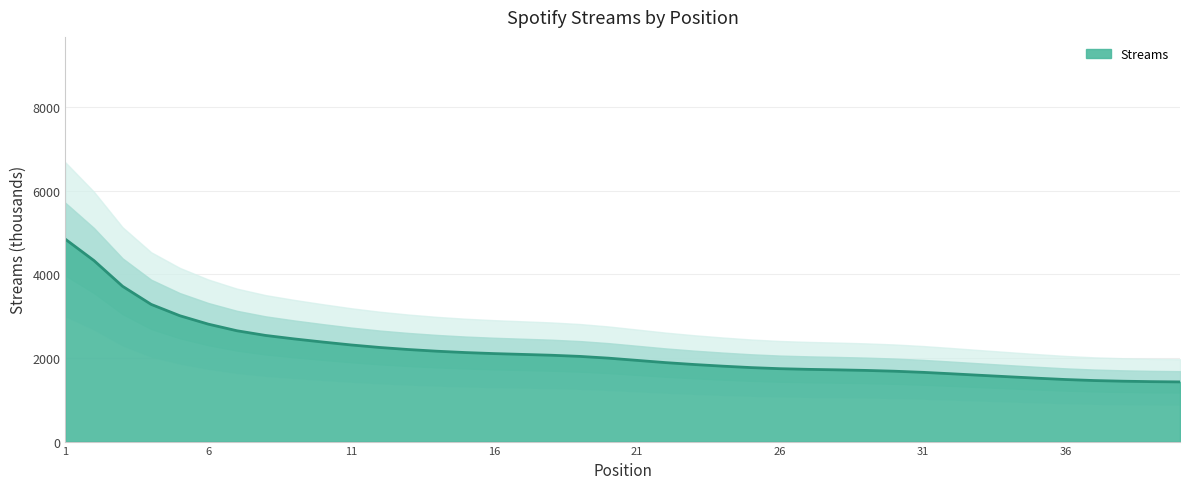

True or false: the data has more than 0 interior local peaks.

False